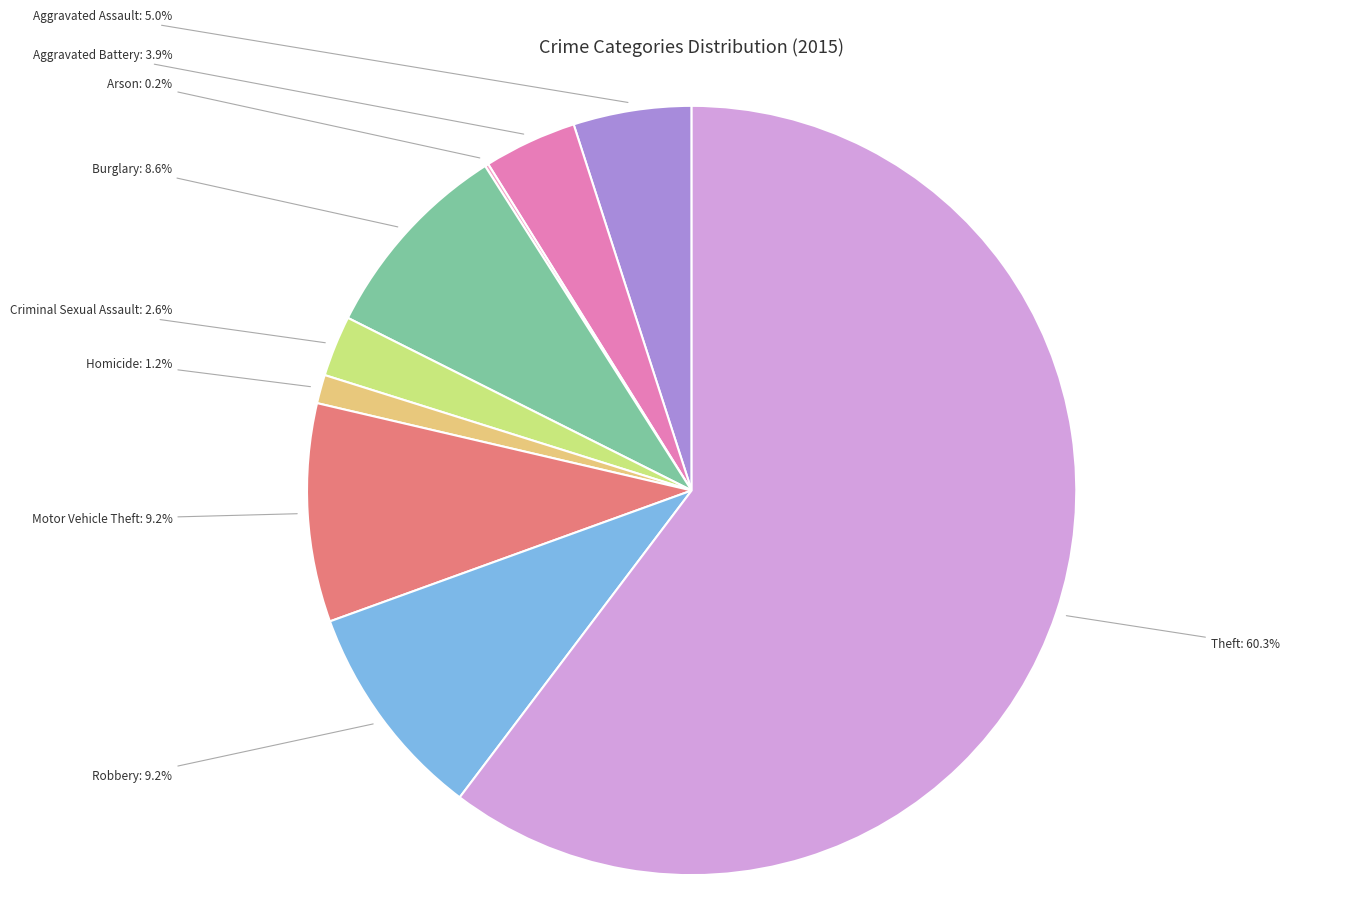

Which has a higher value, Theft or Motor Vehicle Theft?

Theft